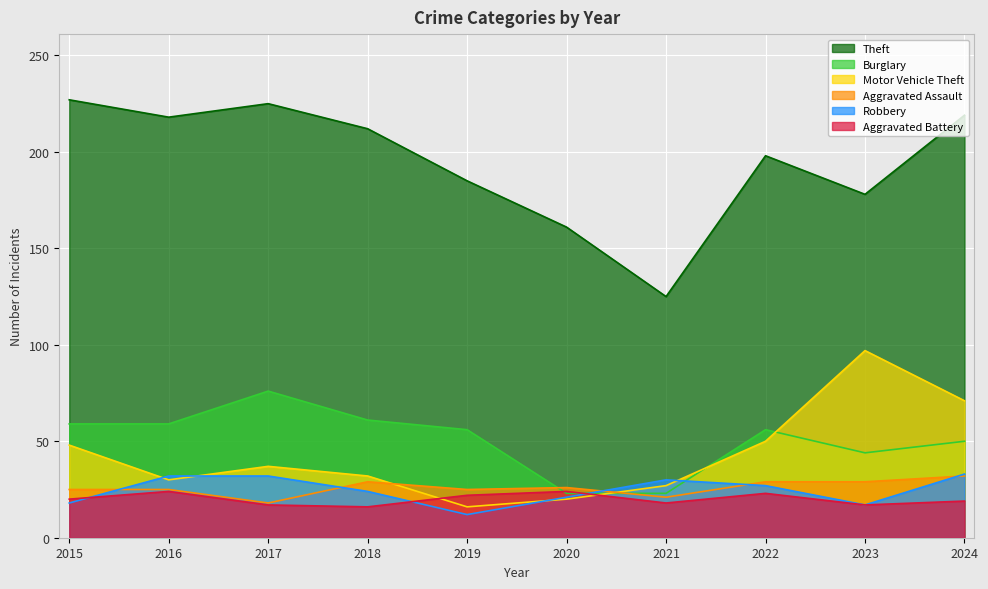

How many values in the Robbery series are below 27?

5